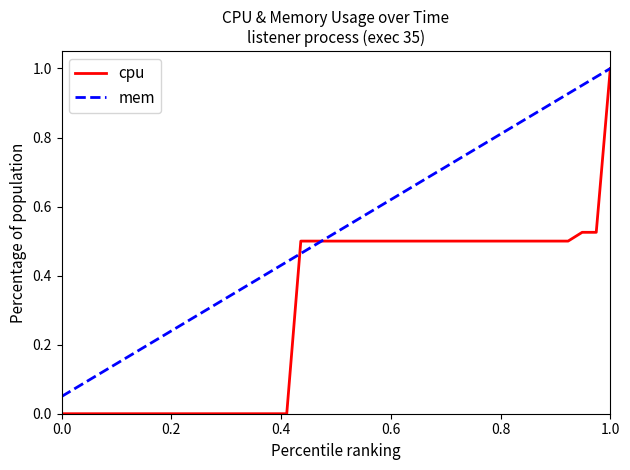

Which series has the widest spread of values?

cpu